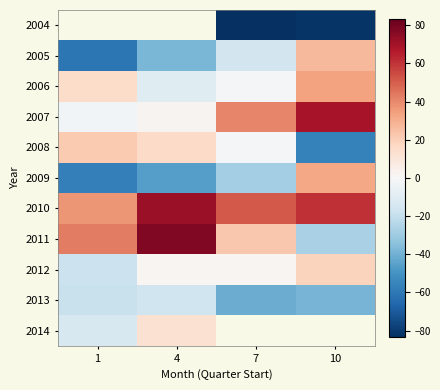

True or false: 2006 has a value of -0.9 at 7.

False